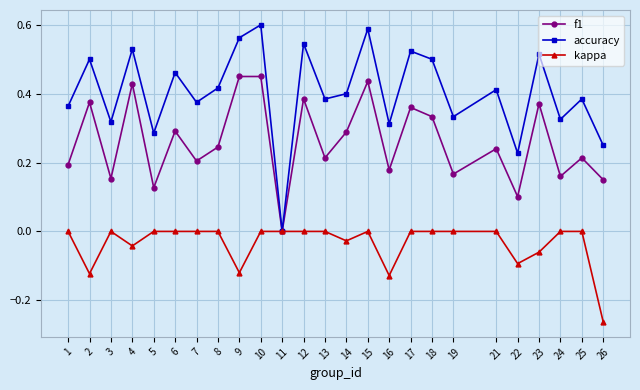

Which series has the largest total across all categories?

accuracy